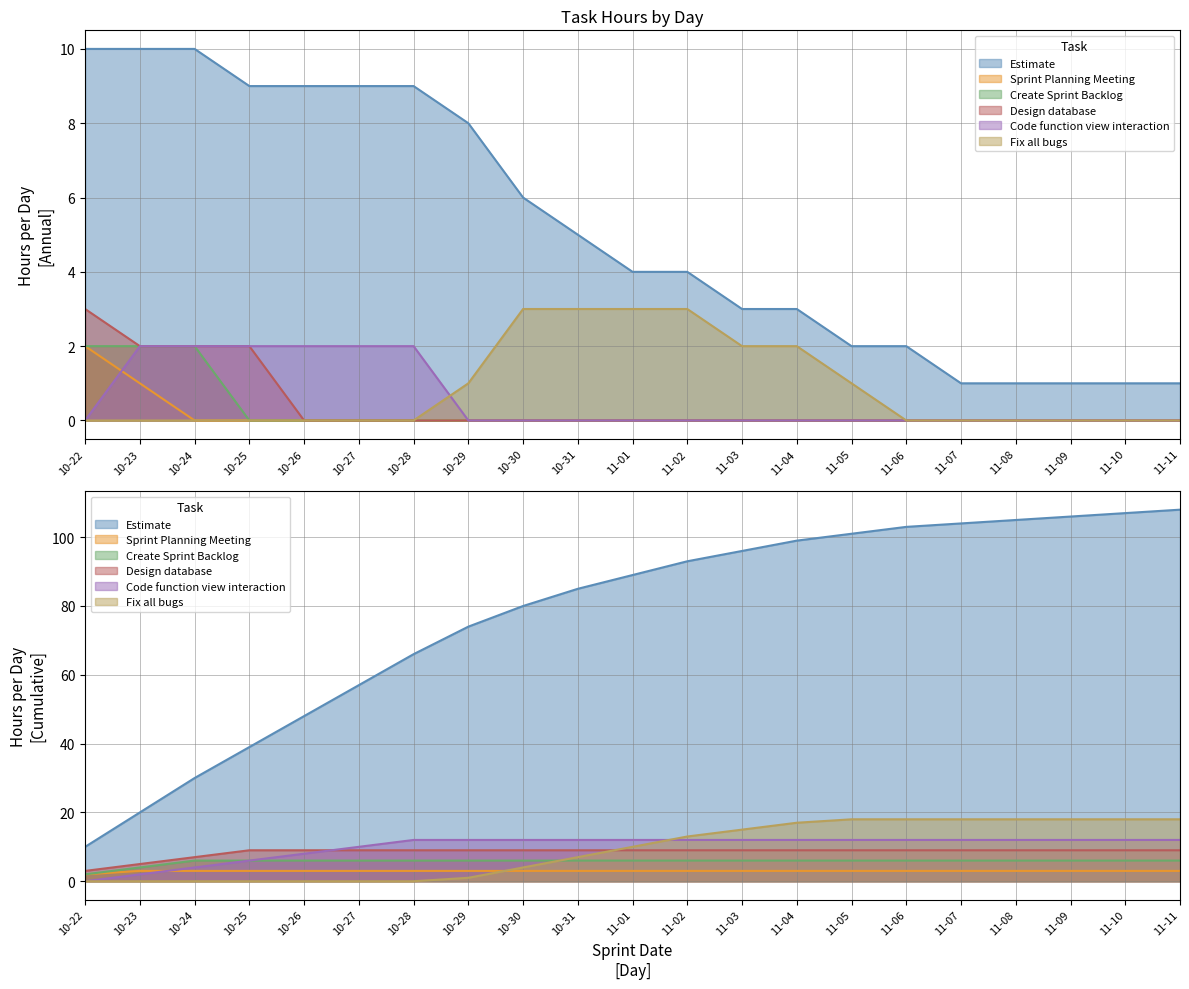

True or false: Create Sprint Backlog and Fix all bugs cross at least once.

False